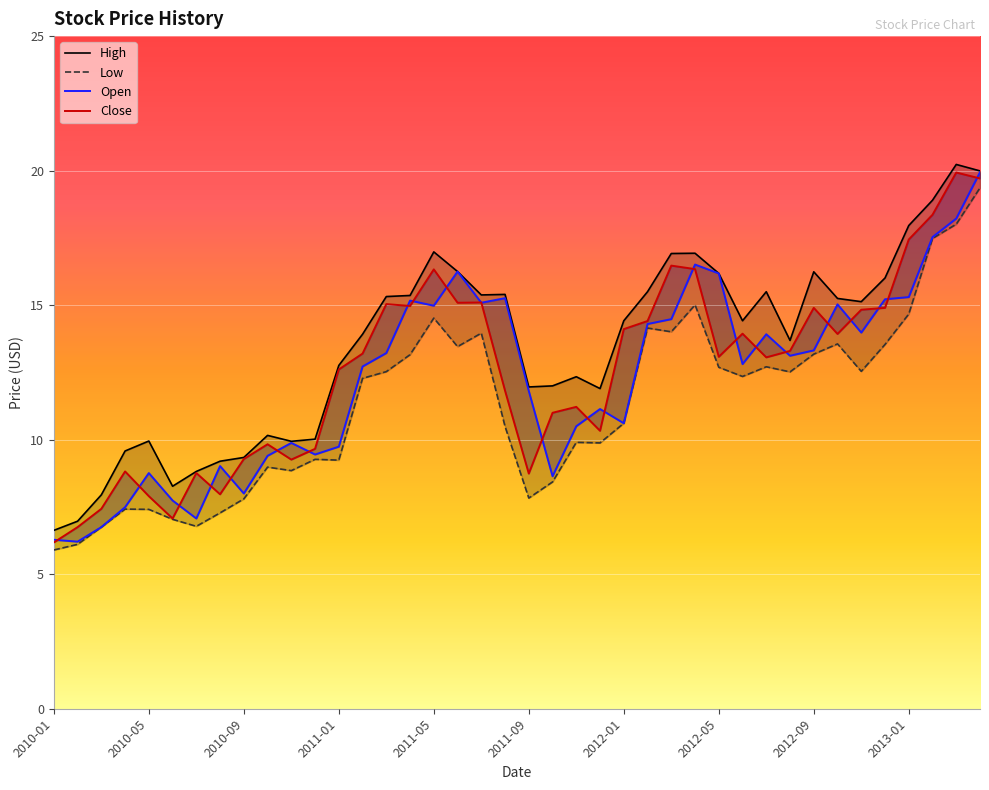

The value of Open at 2013-03 is 18.2. True or false?

True